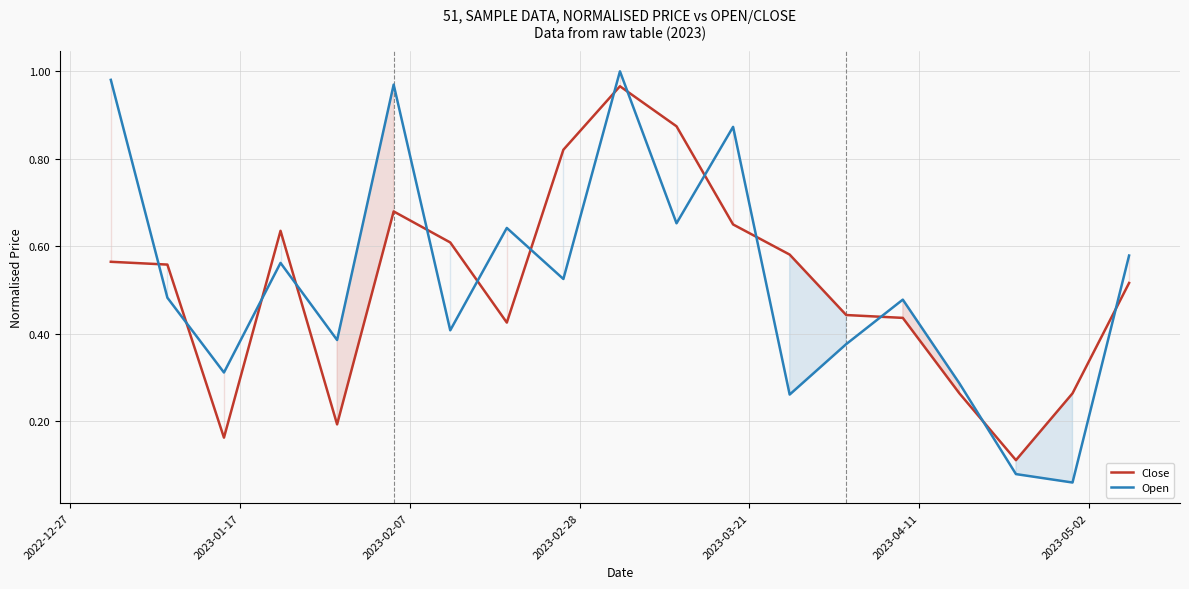

Which series has the largest range (max minus min)?

Open